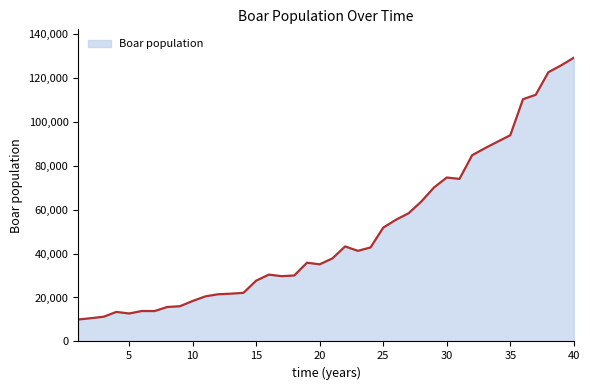

What is the smallest value displayed?

10000